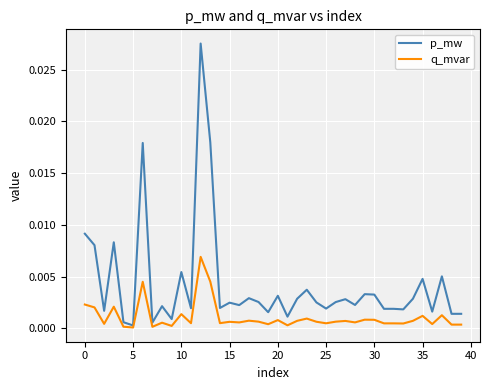

Which series has the largest total across all categories?

p_mw